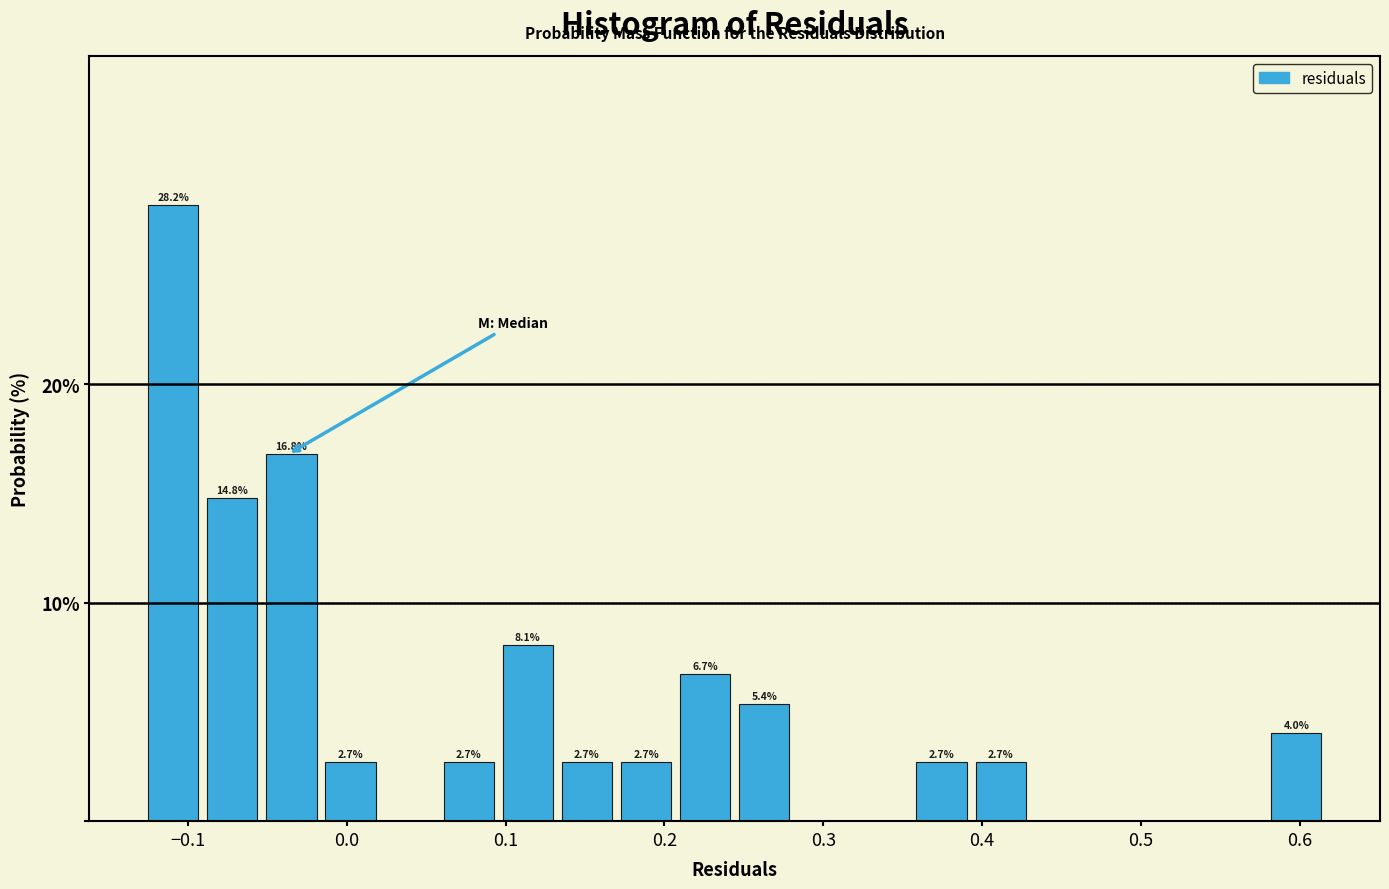

Read against the x-axis, roughly where is the centre of the tallest bar?

-0.11